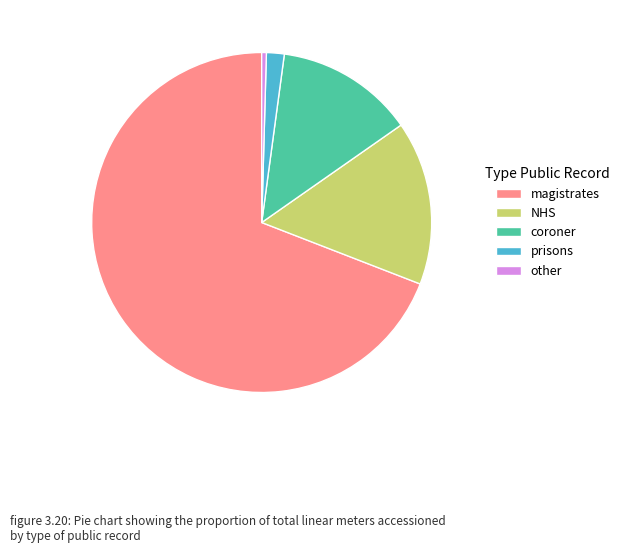

Does magistrates account for over 50% of the chart?

Yes